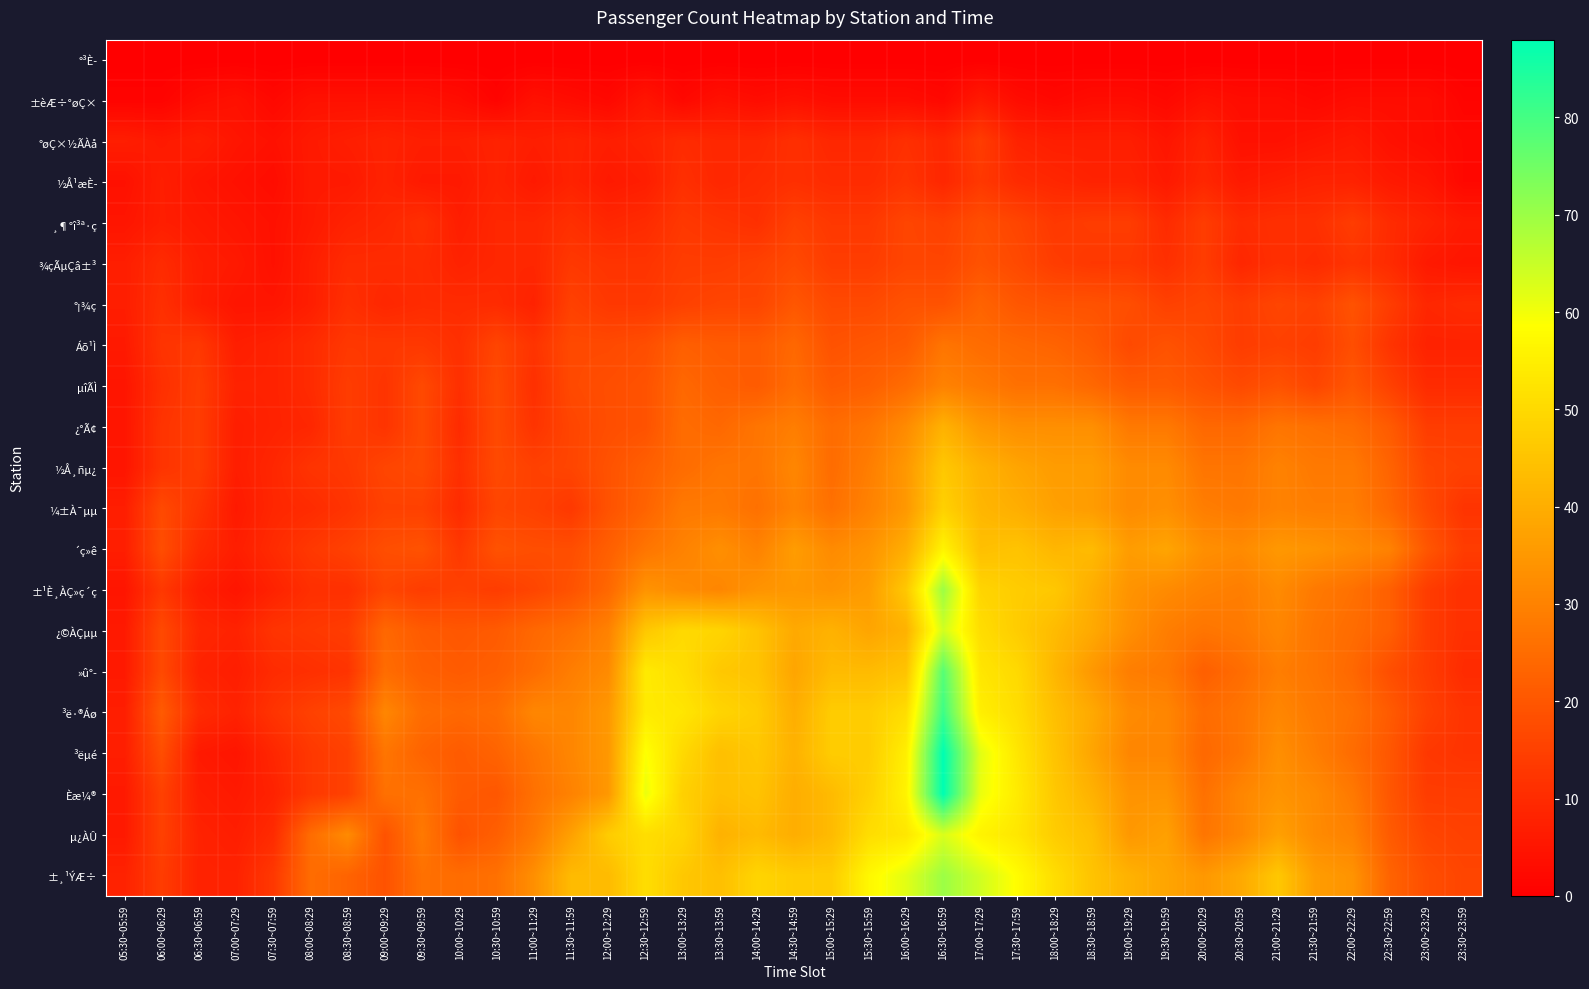

What is the total value across all series at 14:30~14:59?

573